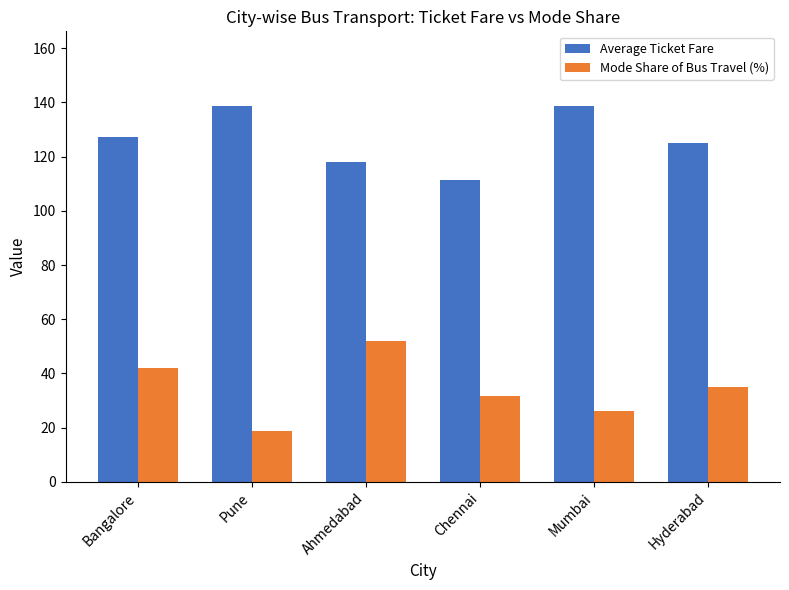

At which label does Mode Share of Bus Travel (%) reach its peak?

Ahmedabad